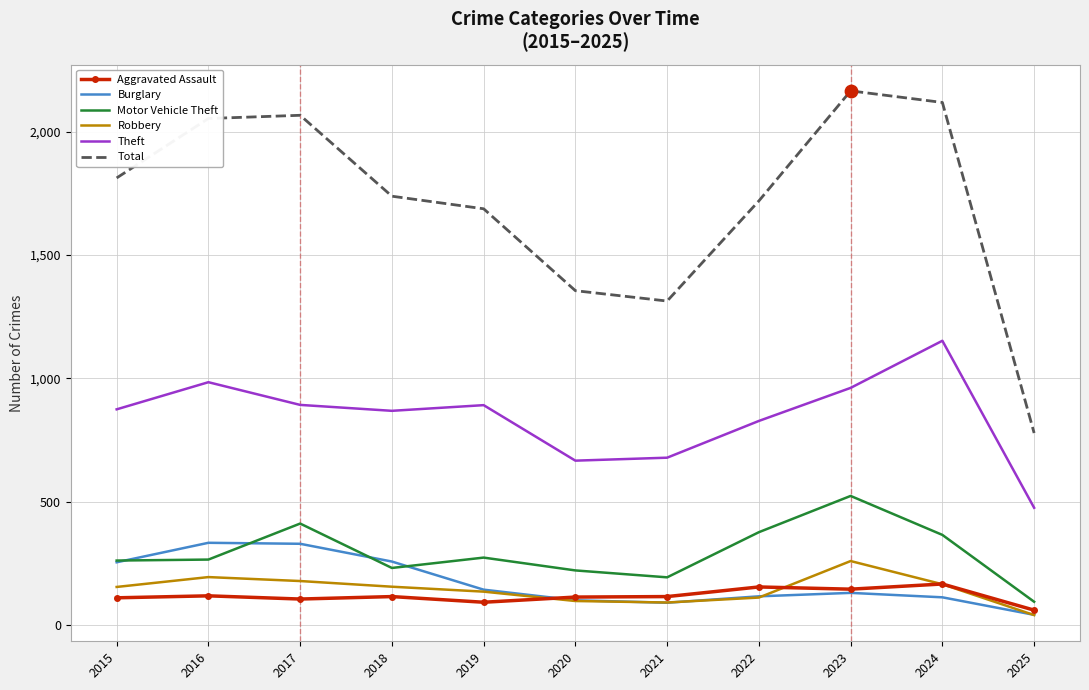

Which series has the widest spread of values?

Total